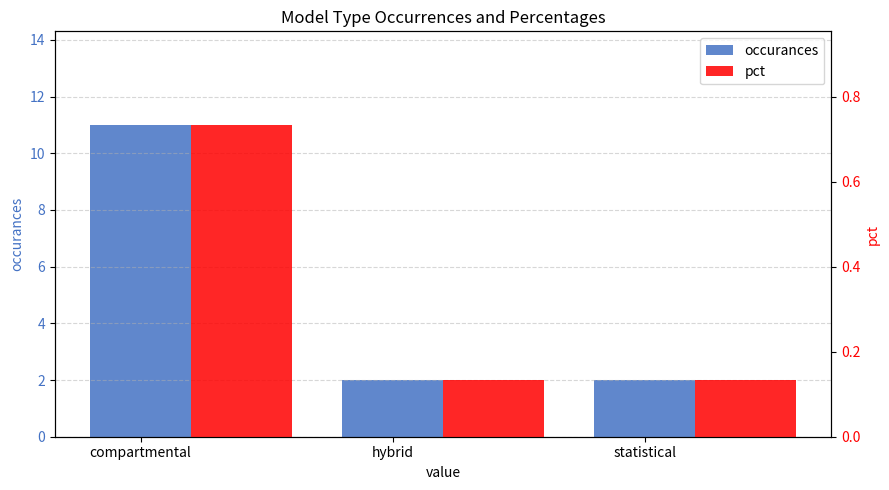

What is the difference between the occurances values at hybrid and compartmental?

9.0